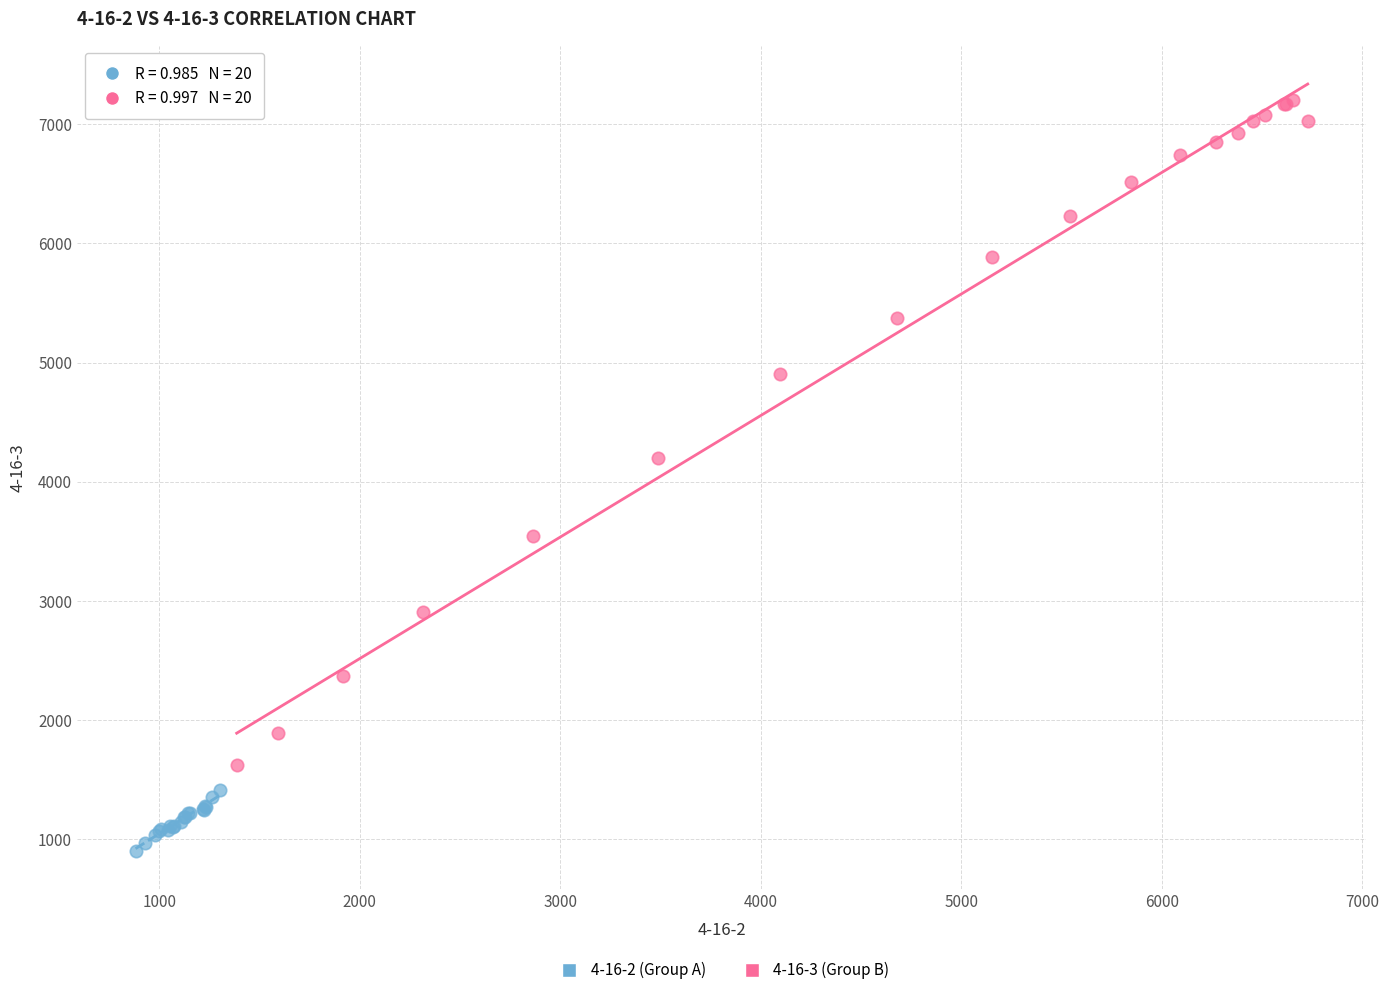

What are all the series names shown in the legend?

4-16-2 (Group A), 4-16-3 (Group B)